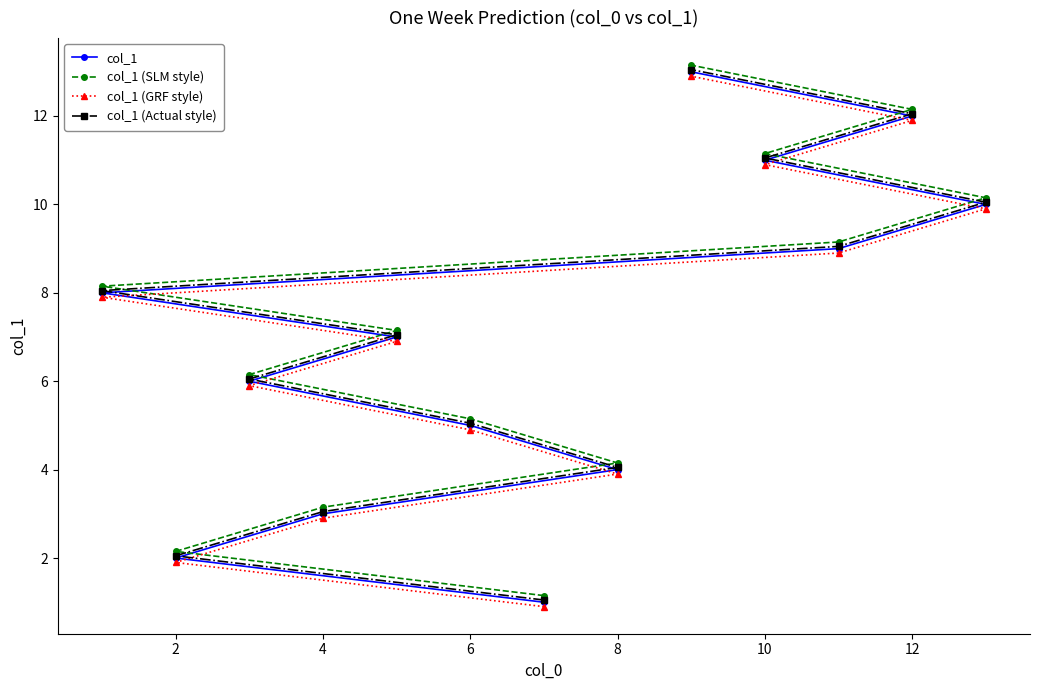

The value of col_1 (Actual style) at 8 is 4.0. True or false?

True